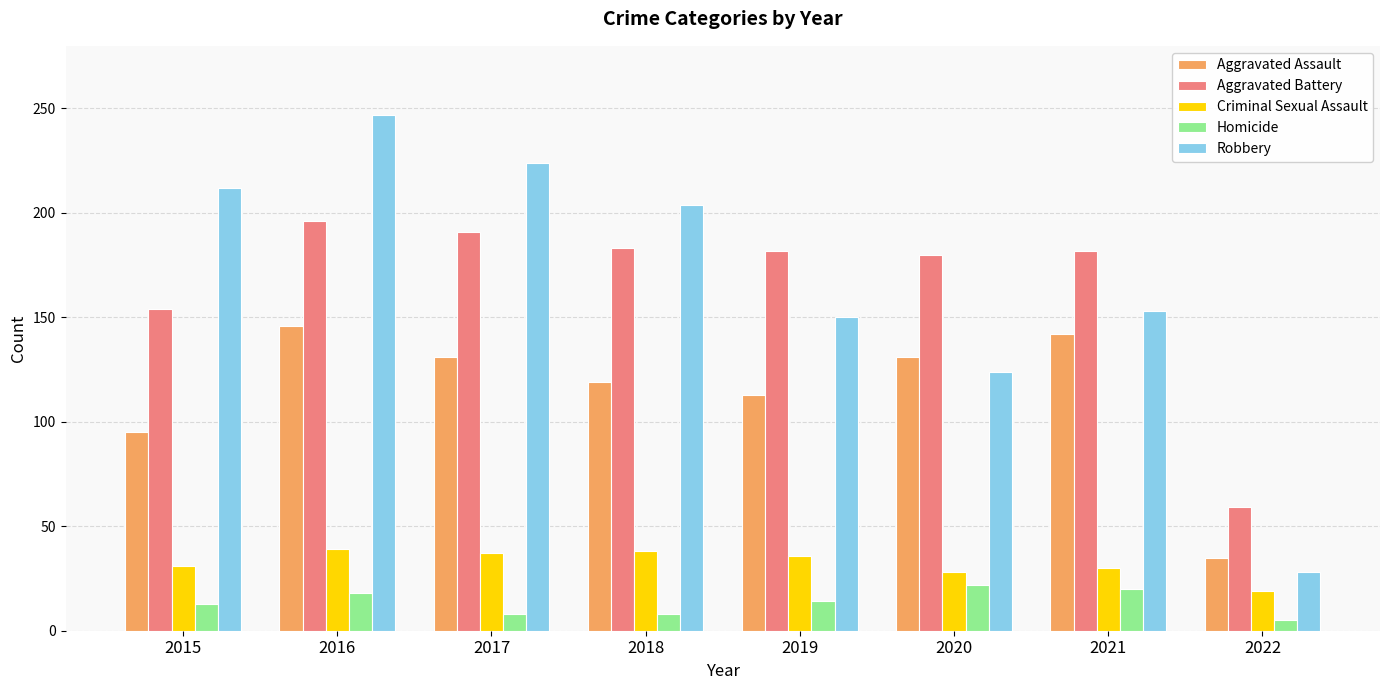

At which category does the chart reach its peak across all series?

2016